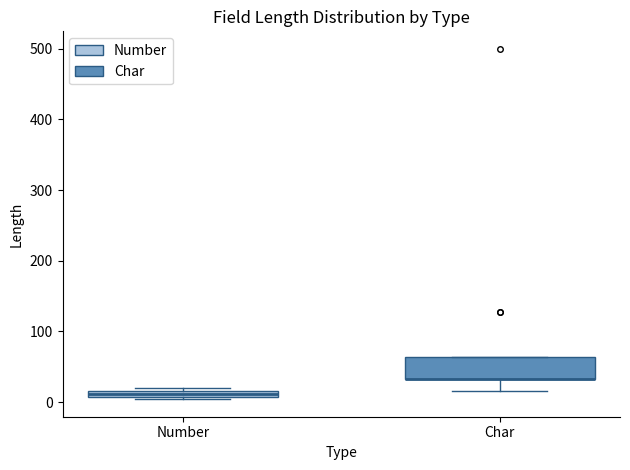

Where is the lower edge of the box for Char on the y-axis? The values are not printed on the chart, so give them approximately, as read against the axis.

30